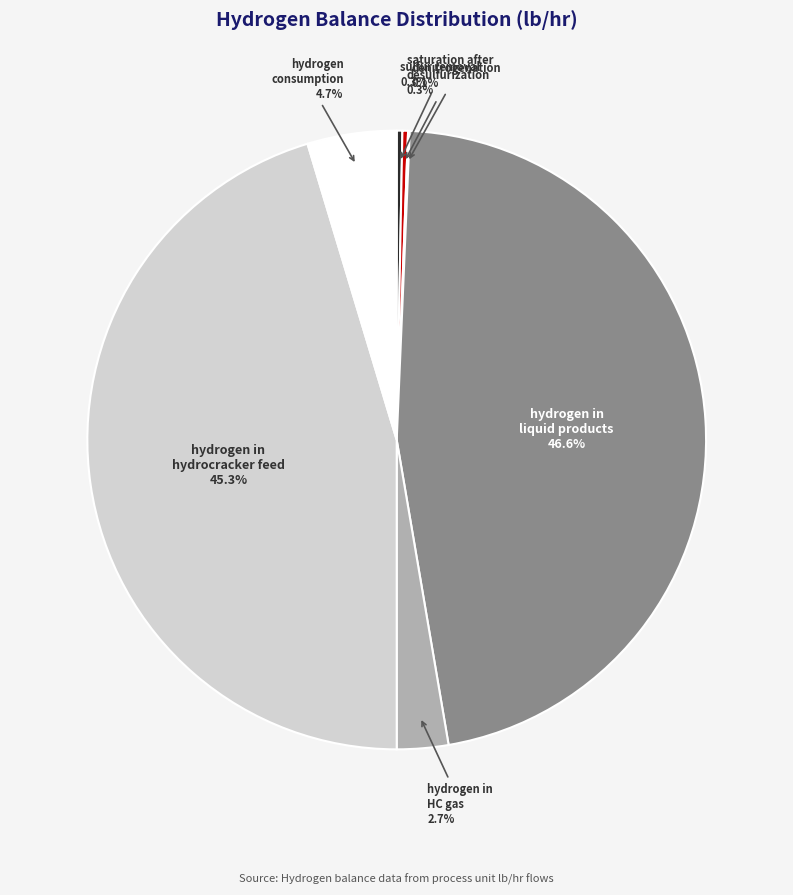

What is the ratio of the value at hydrogen in HC gas to the value at saturation after desulfurization?

9.1